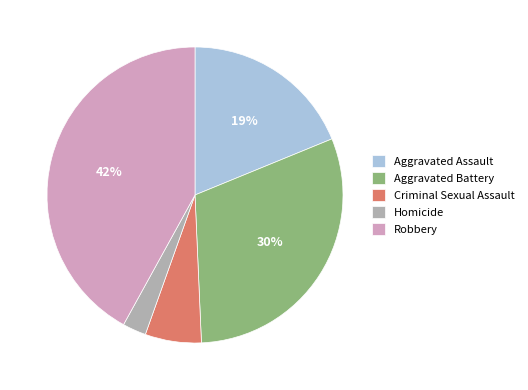

Count the number of slices in the pie.

5